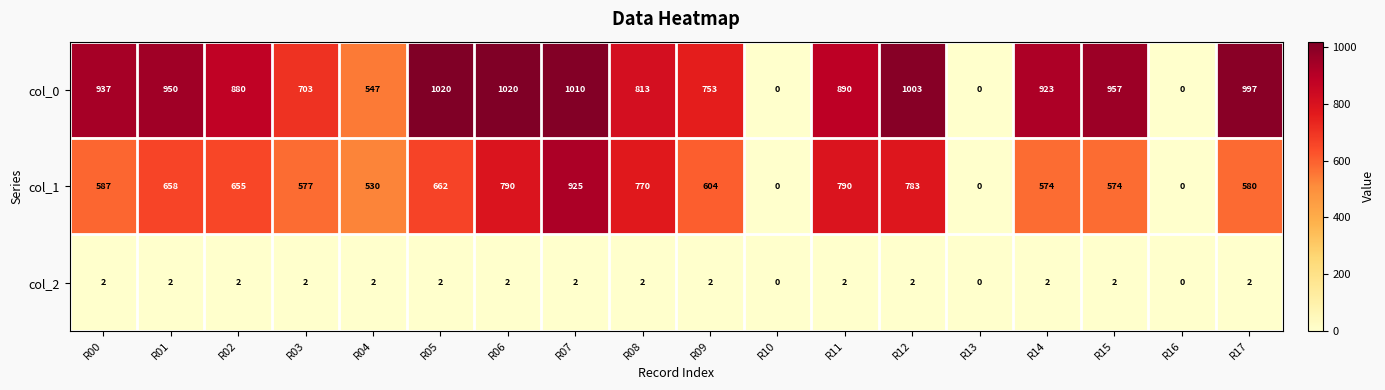

Between R07 and R12, which series saw the biggest shift?

col_1